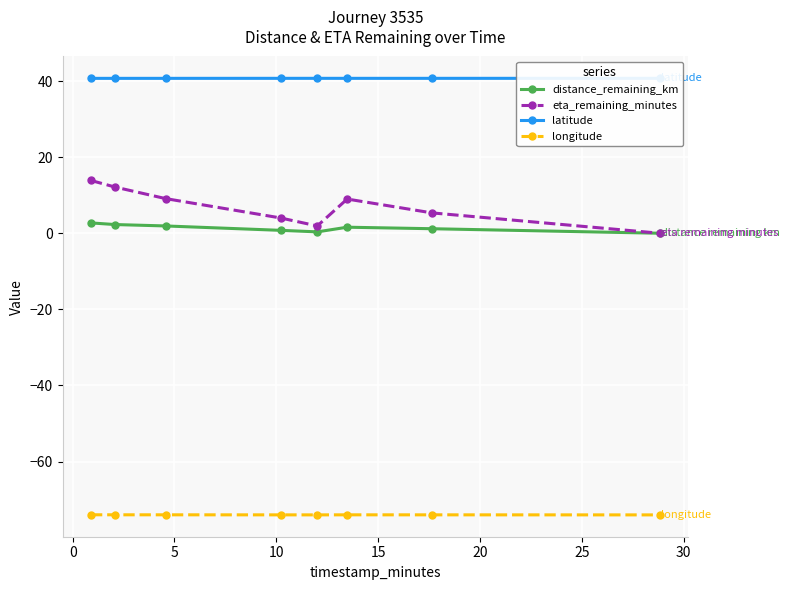

True or false: longitude and eta_remaining_minutes cross at least once.

False